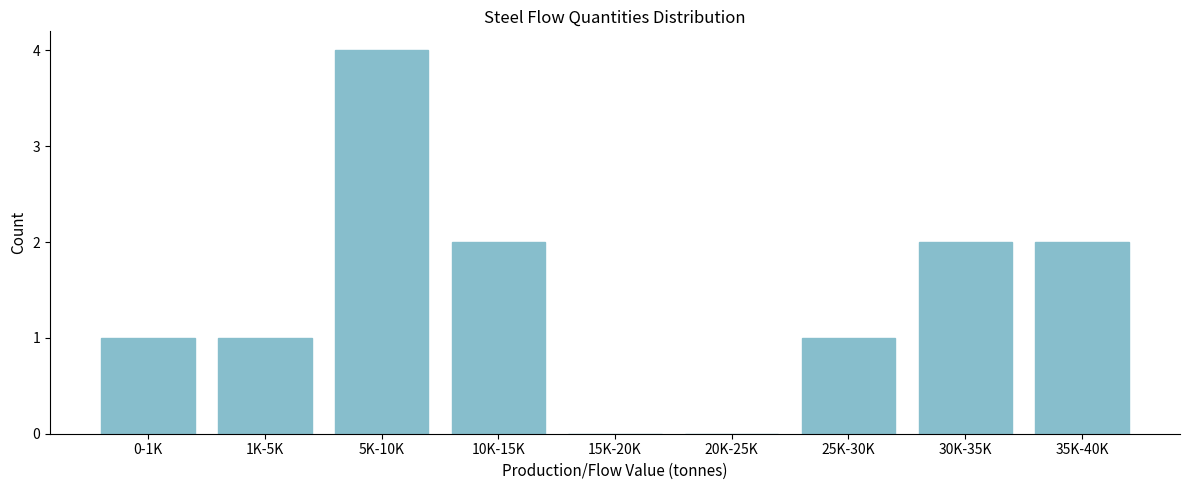

Reading right to left, list all the values displayed in this chart.

35K-40K=2	30K-35K=2	25K-30K=1	20K-25K=0	15K-20K=0	10K-15K=2	5K-10K=4	1K-5K=1	0-1K=1